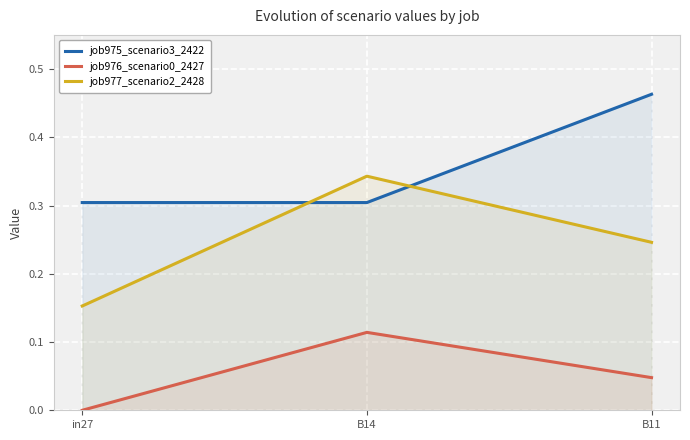

What is the total value across all series at B14?

0.8